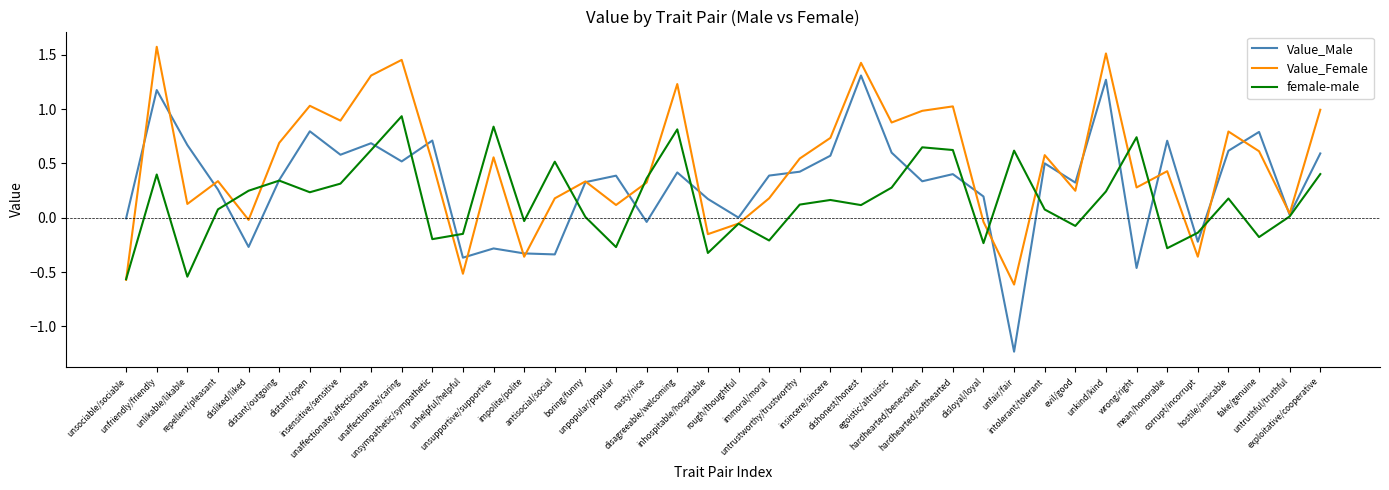

Which series ends up on top after the final intersection of Value_Male and female-male?

Value_Male